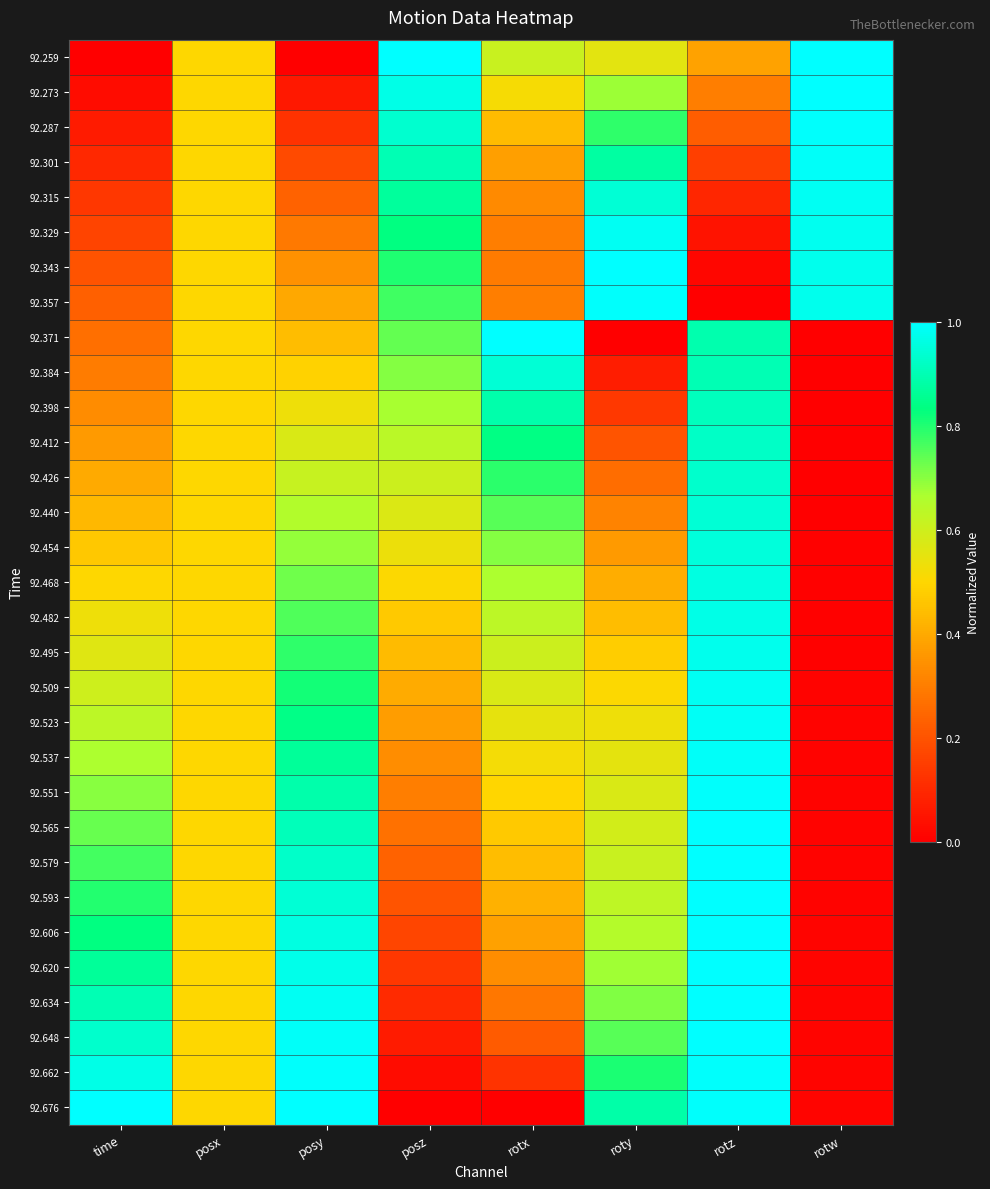

Reading left to right, transcribe all the data shown in this chart.

92.259: time=0.0	posx=0.5	posy=0.0	posz=1.0	rotx=0.6	roty=0.6	rotz=0.4	rotw=1.0
92.273: time=0.0	posx=0.5	posy=0.1	posz=1.0	rotx=0.5	roty=0.7	rotz=0.3	rotw=1.0
92.287: time=0.1	posx=0.5	posy=0.1	posz=0.9	rotx=0.4	roty=0.8	rotz=0.2	rotw=1.0
92.301: time=0.1	posx=0.5	posy=0.2	posz=0.9	rotx=0.4	roty=0.9	rotz=0.2	rotw=1.0
92.315: time=0.1	posx=0.5	posy=0.2	posz=0.9	rotx=0.3	roty=0.9	rotz=0.1	rotw=1.0
92.329: time=0.2	posx=0.5	posy=0.3	posz=0.8	rotx=0.3	roty=1.0	rotz=0.0	rotw=1.0
92.343: time=0.2	posx=0.5	posy=0.3	posz=0.8	rotx=0.3	roty=1.0	rotz=0.0	rotw=1.0
92.357: time=0.2	posx=0.5	posy=0.4	posz=0.8	rotx=0.3	roty=1.0	rotz=0.0	rotw=1.0
92.371: time=0.3	posx=0.5	posy=0.4	posz=0.7	rotx=1.0	roty=0.0	rotz=0.9	rotw=0.0
92.384: time=0.3	posx=0.5	posy=0.5	posz=0.7	rotx=0.9	roty=0.1	rotz=0.9	rotw=0.0
92.398: time=0.3	posx=0.5	posy=0.5	posz=0.7	rotx=0.9	roty=0.1	rotz=0.9	rotw=0.0
92.412: time=0.4	posx=0.5	posy=0.6	posz=0.6	rotx=0.8	roty=0.2	rotz=0.9	rotw=0.0
92.426: time=0.4	posx=0.5	posy=0.6	posz=0.6	rotx=0.8	roty=0.3	rotz=0.9	rotw=0.0
92.440: time=0.4	posx=0.5	posy=0.7	posz=0.6	rotx=0.7	roty=0.3	rotz=0.9	rotw=0.0
92.454: time=0.5	posx=0.5	posy=0.7	posz=0.5	rotx=0.7	roty=0.4	rotz=1.0	rotw=0.0
92.468: time=0.5	posx=0.5	posy=0.7	posz=0.5	rotx=0.7	roty=0.4	rotz=1.0	rotw=0.0
92.482: time=0.5	posx=0.5	posy=0.8	posz=0.5	rotx=0.6	roty=0.4	rotz=1.0	rotw=0.0
92.495: time=0.6	posx=0.5	posy=0.8	posz=0.4	rotx=0.6	roty=0.5	rotz=1.0	rotw=0.0
92.509: time=0.6	posx=0.5	posy=0.8	posz=0.4	rotx=0.6	roty=0.5	rotz=1.0	rotw=0.0
92.523: time=0.6	posx=0.5	posy=0.8	posz=0.4	rotx=0.5	roty=0.5	rotz=1.0	rotw=0.0
92.537: time=0.7	posx=0.5	posy=0.9	posz=0.3	rotx=0.5	roty=0.6	rotz=1.0	rotw=0.0
92.551: time=0.7	posx=0.5	posy=0.9	posz=0.3	rotx=0.5	roty=0.6	rotz=1.0	rotw=0.0
92.565: time=0.7	posx=0.5	posy=0.9	posz=0.3	rotx=0.5	roty=0.6	rotz=1.0	rotw=0.0
92.579: time=0.8	posx=0.5	posy=0.9	posz=0.2	rotx=0.4	roty=0.6	rotz=1.0	rotw=0.0
92.593: time=0.8	posx=0.5	posy=0.9	posz=0.2	rotx=0.4	roty=0.6	rotz=1.0	rotw=0.0
92.606: time=0.8	posx=0.5	posy=1.0	posz=0.2	rotx=0.4	roty=0.7	rotz=1.0	rotw=0.0
92.620: time=0.9	posx=0.5	posy=1.0	posz=0.1	rotx=0.3	roty=0.7	rotz=1.0	rotw=0.0
92.634: time=0.9	posx=0.5	posy=1.0	posz=0.1	rotx=0.3	roty=0.7	rotz=1.0	rotw=0.0
92.648: time=0.9	posx=0.5	posy=1.0	posz=0.1	rotx=0.2	roty=0.7	rotz=1.0	rotw=0.0
92.662: time=1.0	posx=0.5	posy=1.0	posz=0.0	rotx=0.1	roty=0.8	rotz=1.0	rotw=0.0
92.676: time=1.0	posx=0.5	posy=1.0	posz=0.0	rotx=0.0	roty=0.9	rotz=1.0	rotw=0.0